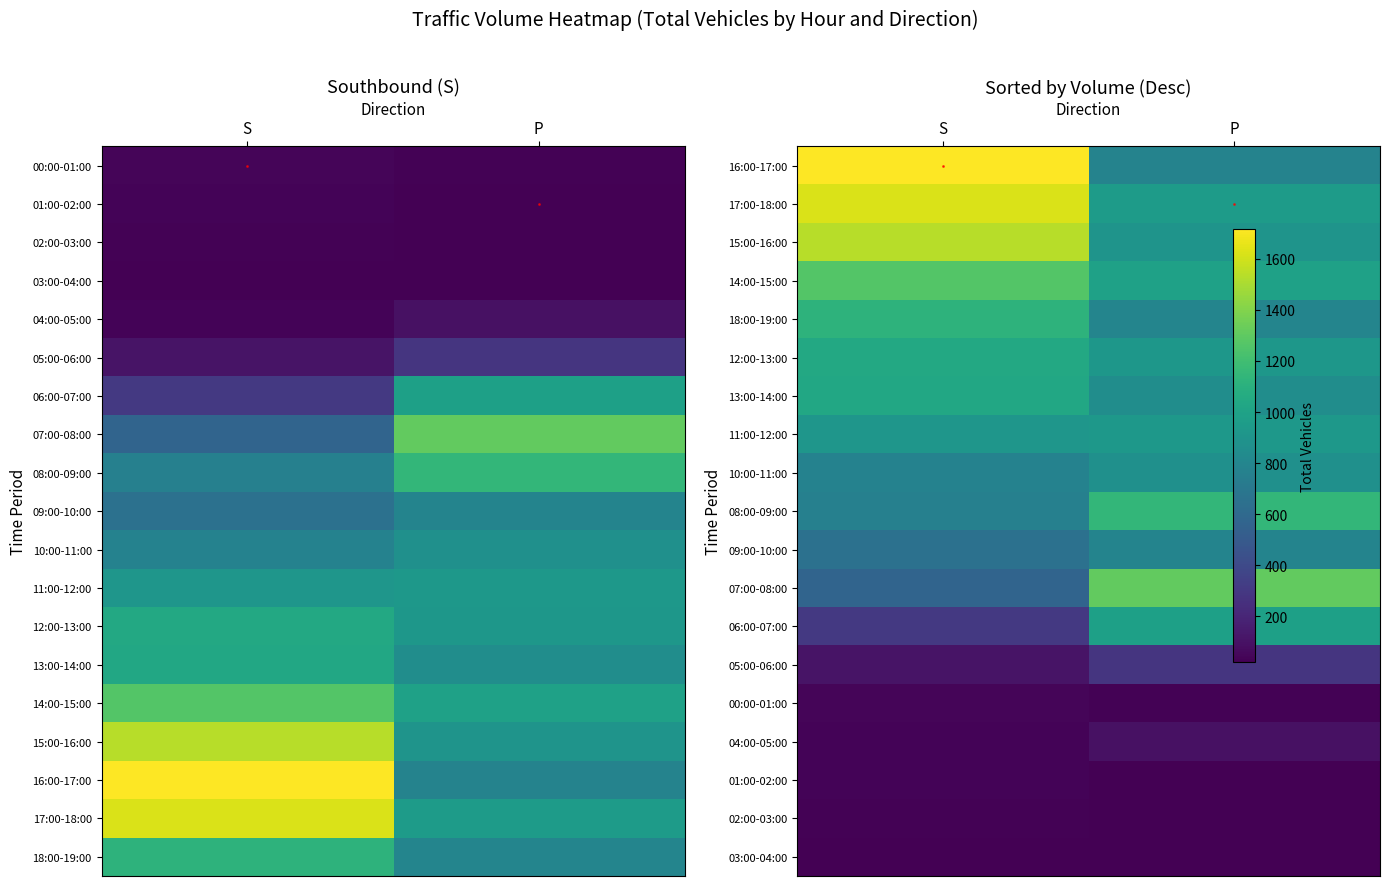

What is the spread (max minus min) of values at S?

1694